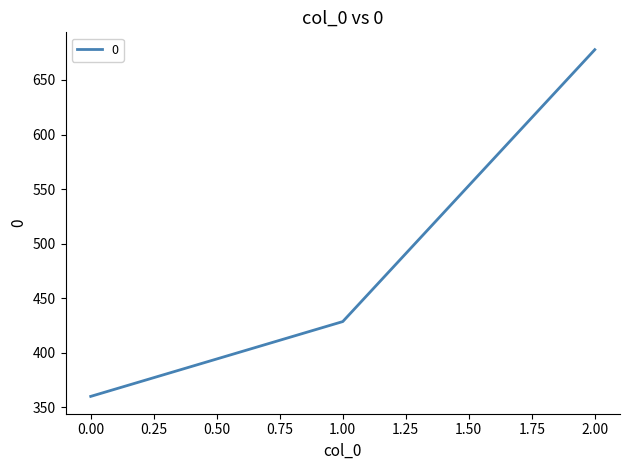

The chart shows a value of 360.0 at 0.00. True or false?

True